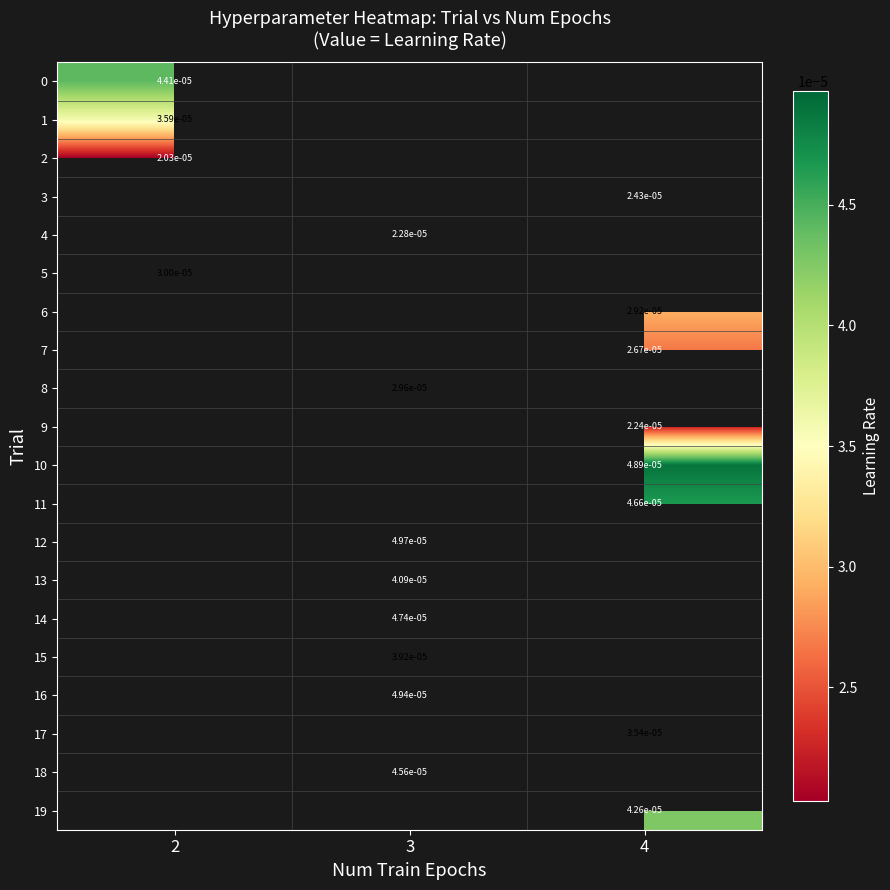

List the labels in order of row_9 value, smallest first.

2, 3, 4